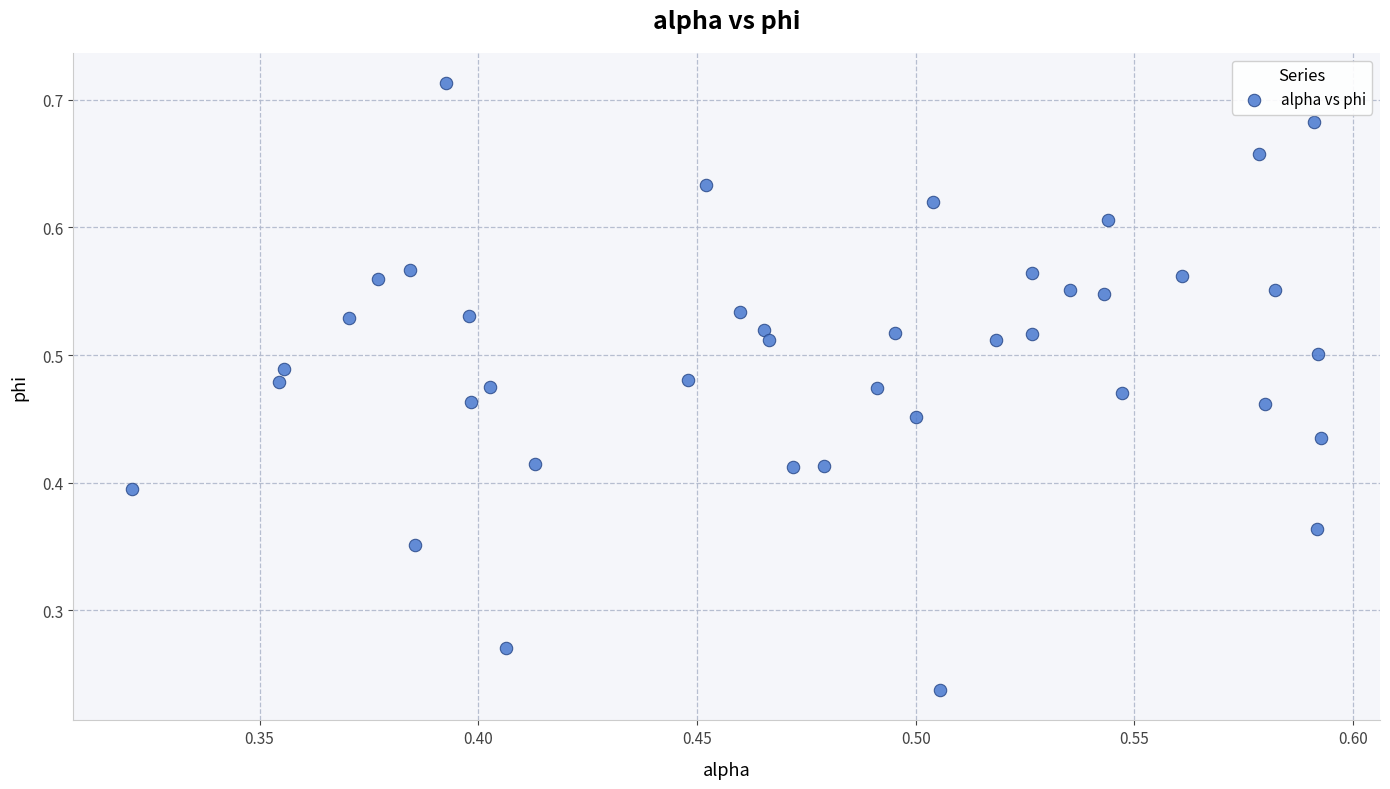

Count the number of points in this scatter plot.

40